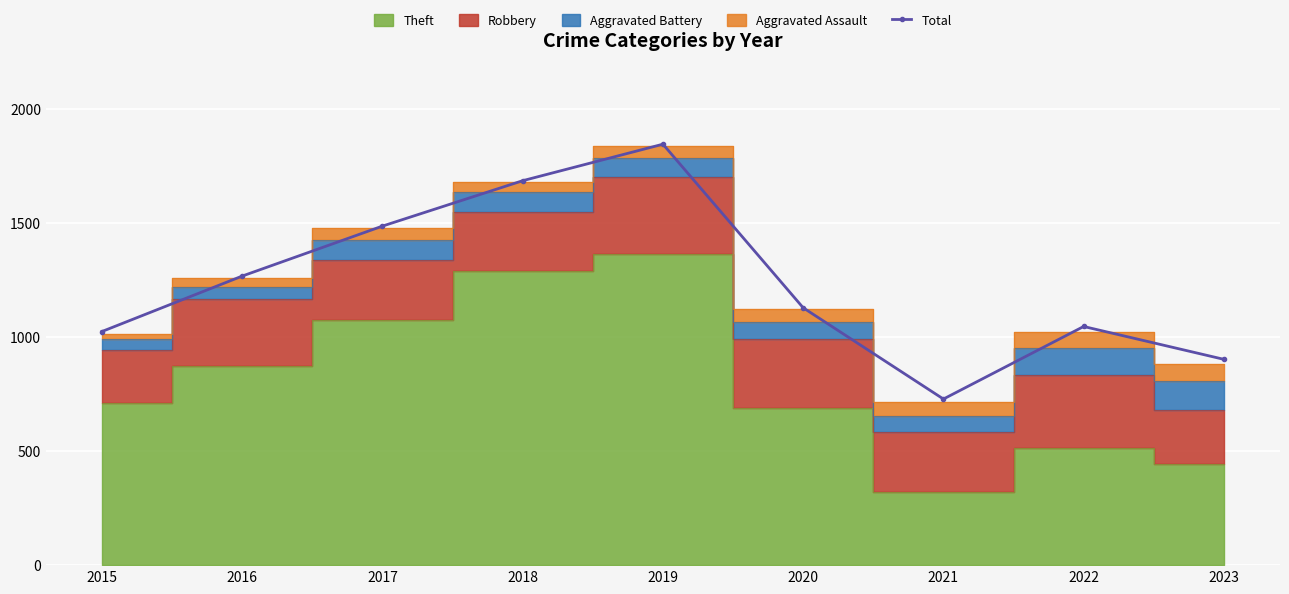

Reading right to left, transcribe all the data shown in this chart.

2023=902	2022=1046	2021=728	2020=1128	2019=1845	2018=1685	2017=1486	2016=1267	2015=1024